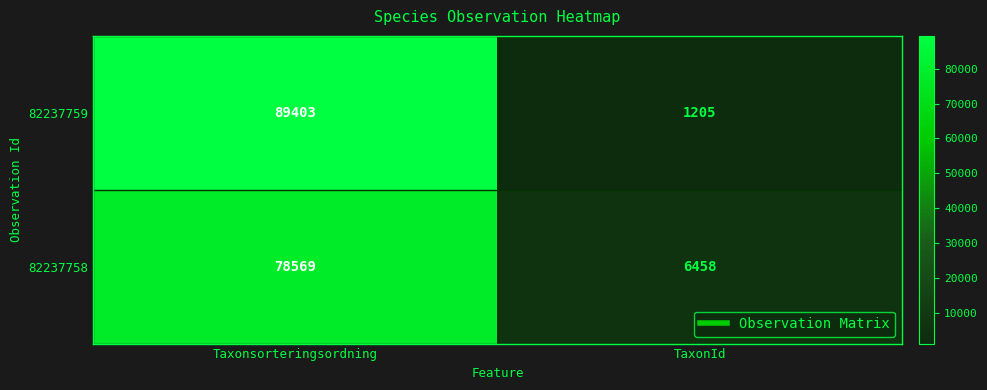

What value does the 82237759 series have at Taxonsorteringsordning?

89403